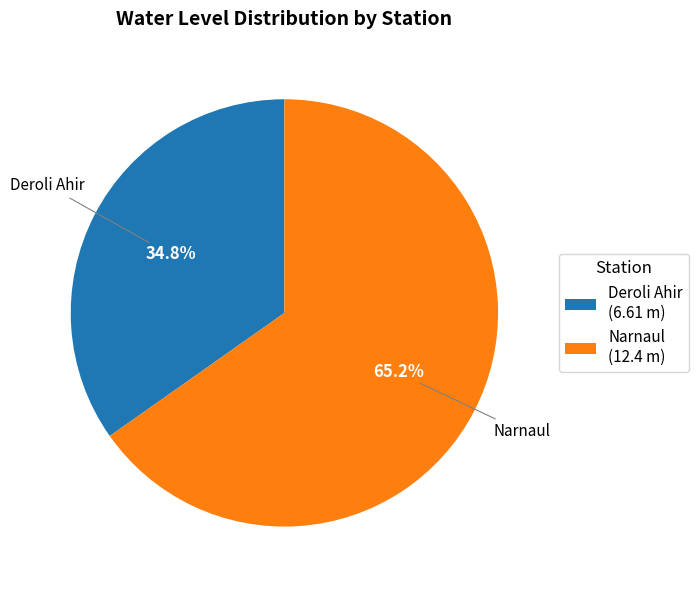

To the nearest percent, what portion does Deroli Ahir represent?

35%